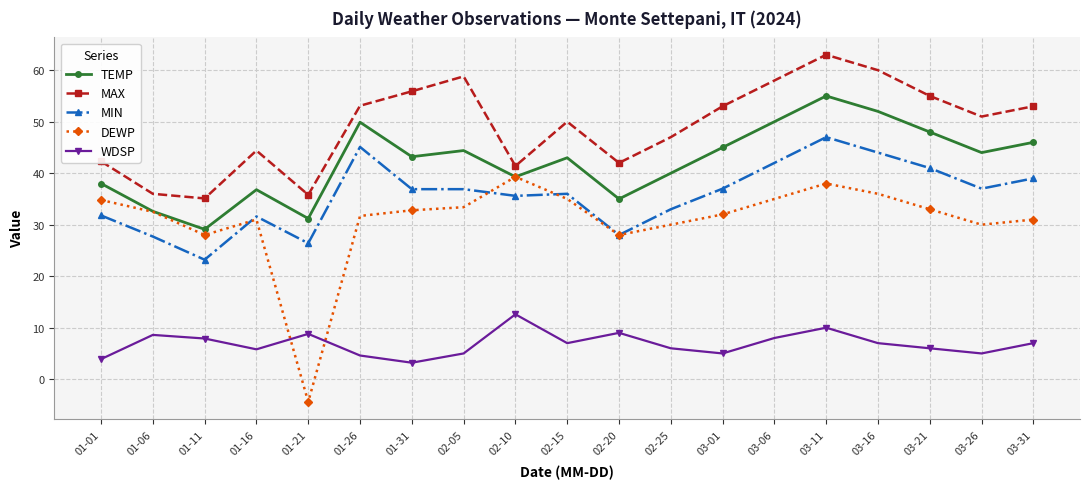

Between 01-11 and 03-31, which series saw the biggest shift?

MAX